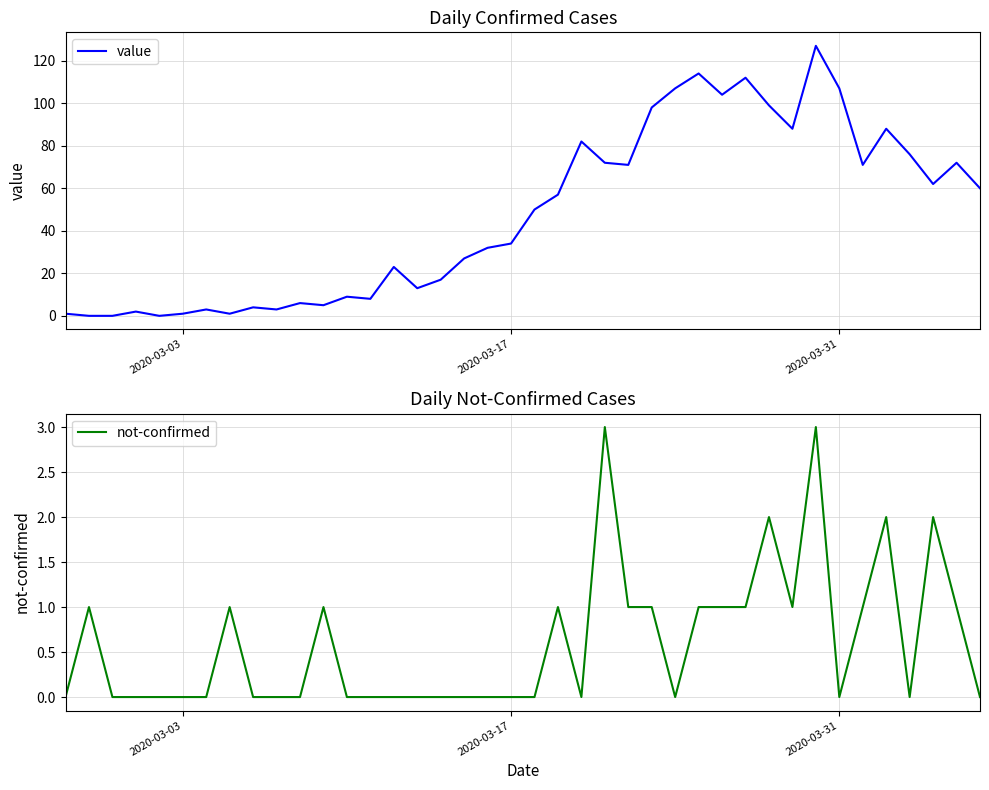

Which series has the widest spread of values?

value